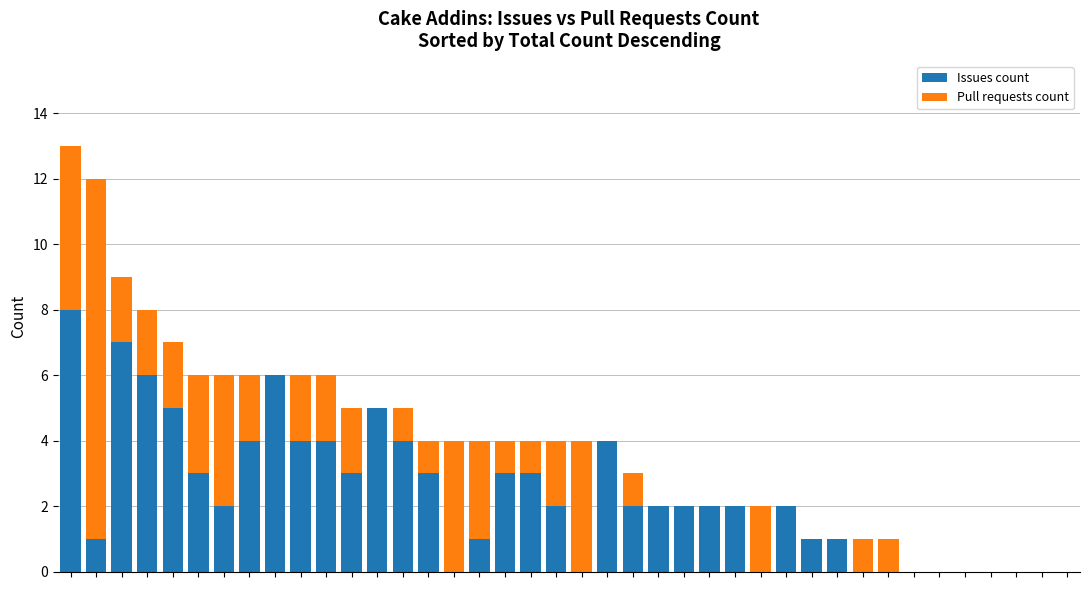

Are the bars grouped side by side (vs. stacked)?

No